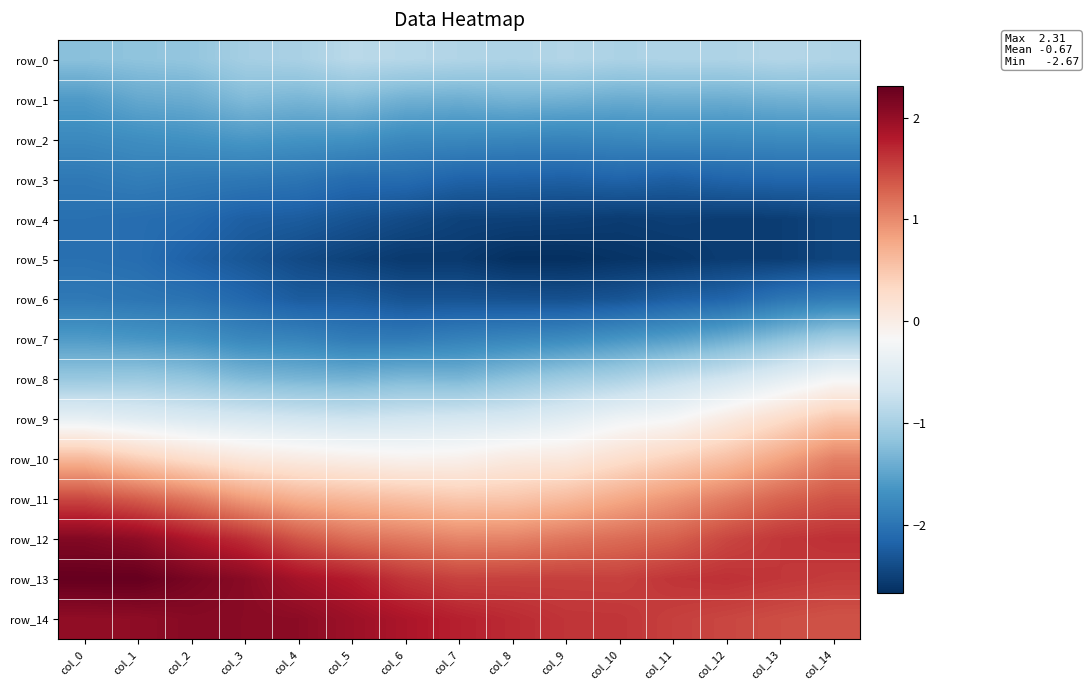

Read the row_3 value at col_9.

-2.2